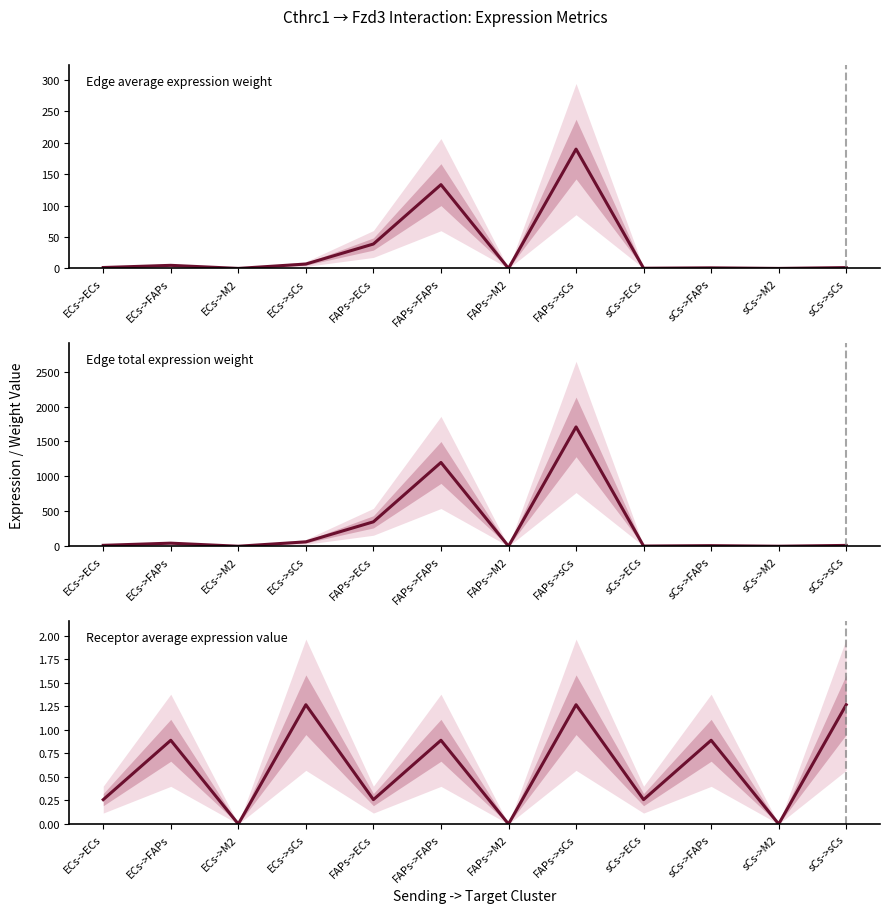

At which category does Receptor average expression value reach its first local valley?

ECs->M2